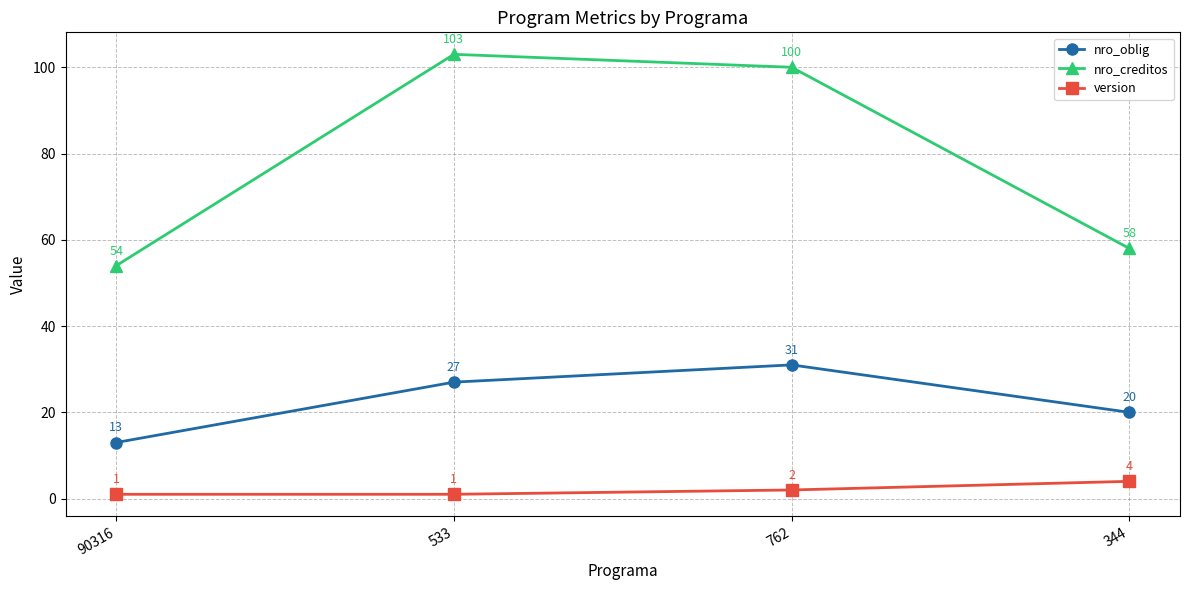

What is the approximate value of version at 344?

4